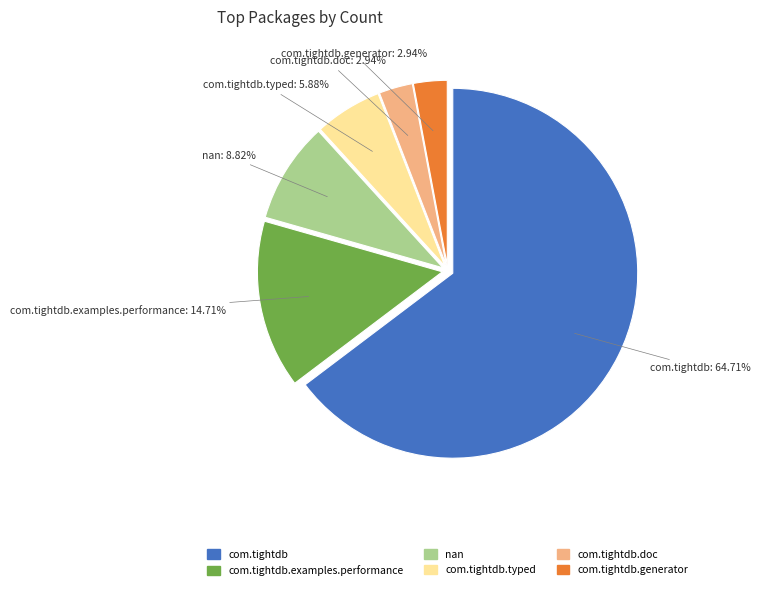

Is there any slice that represents more than half of the pie?

Yes